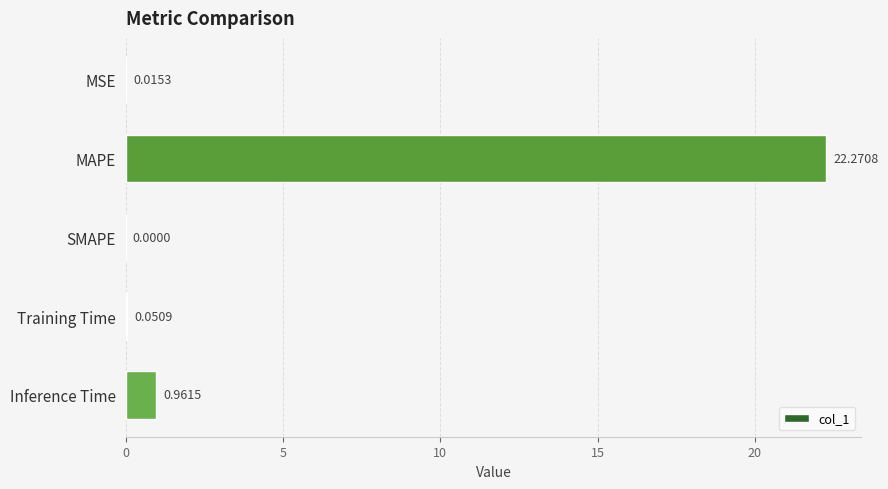

Where is the data nearest to the value 11?

Inference Time